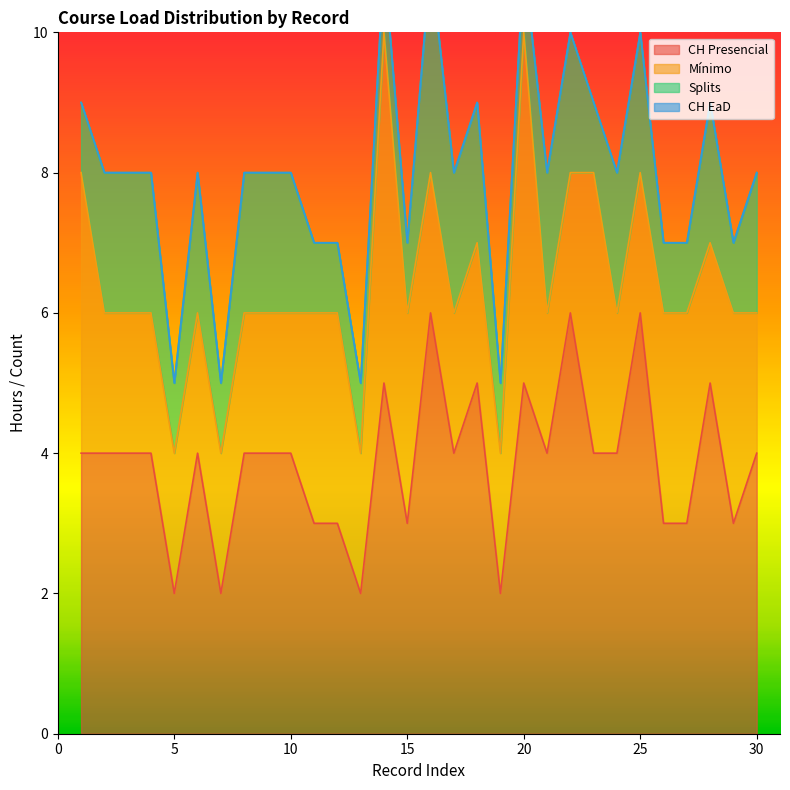

What are all the series names shown in the legend?

CH Presencial, Mínimo, Splits, CH EaD